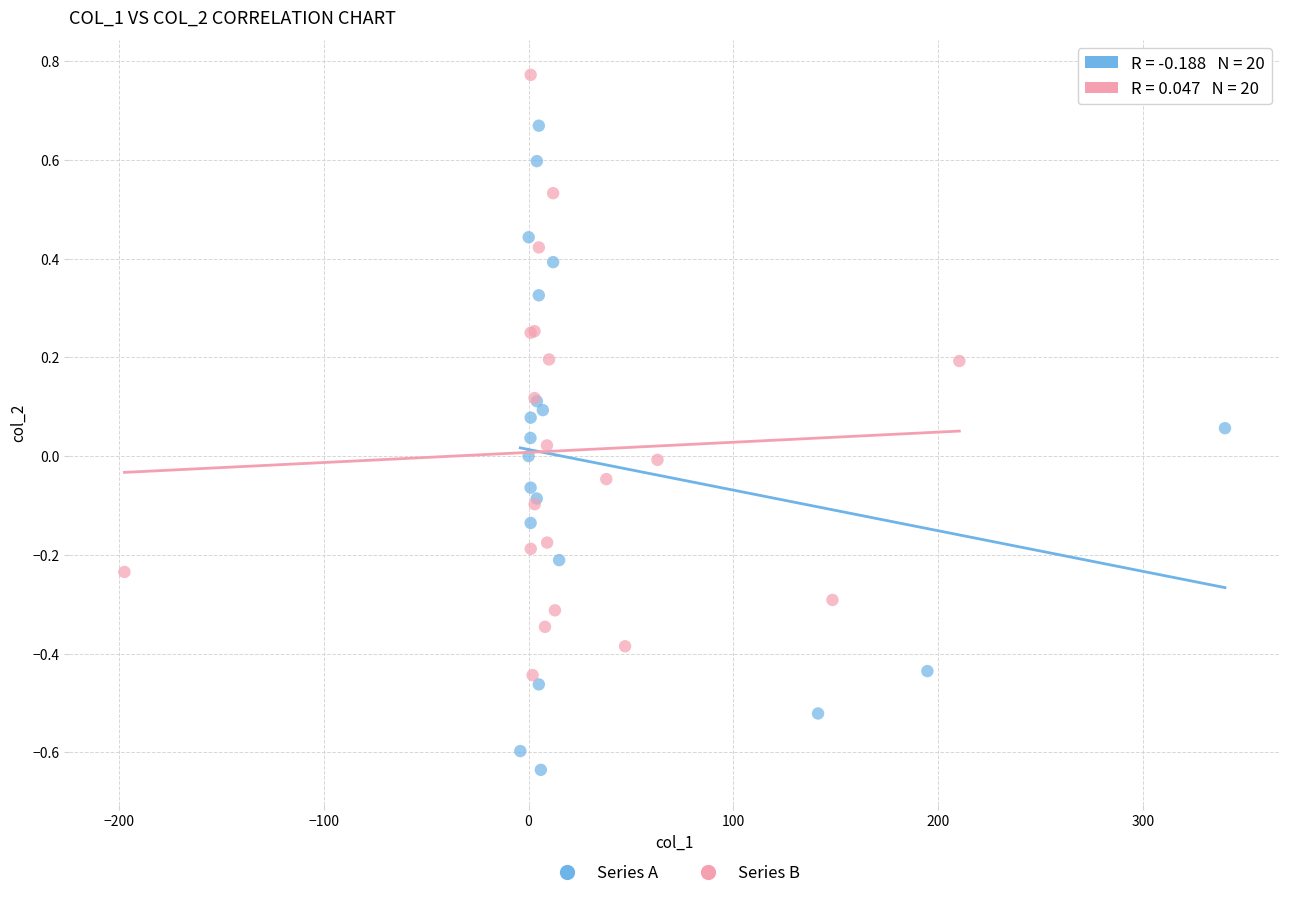

Which series has the widest spread of Y values?

Series A